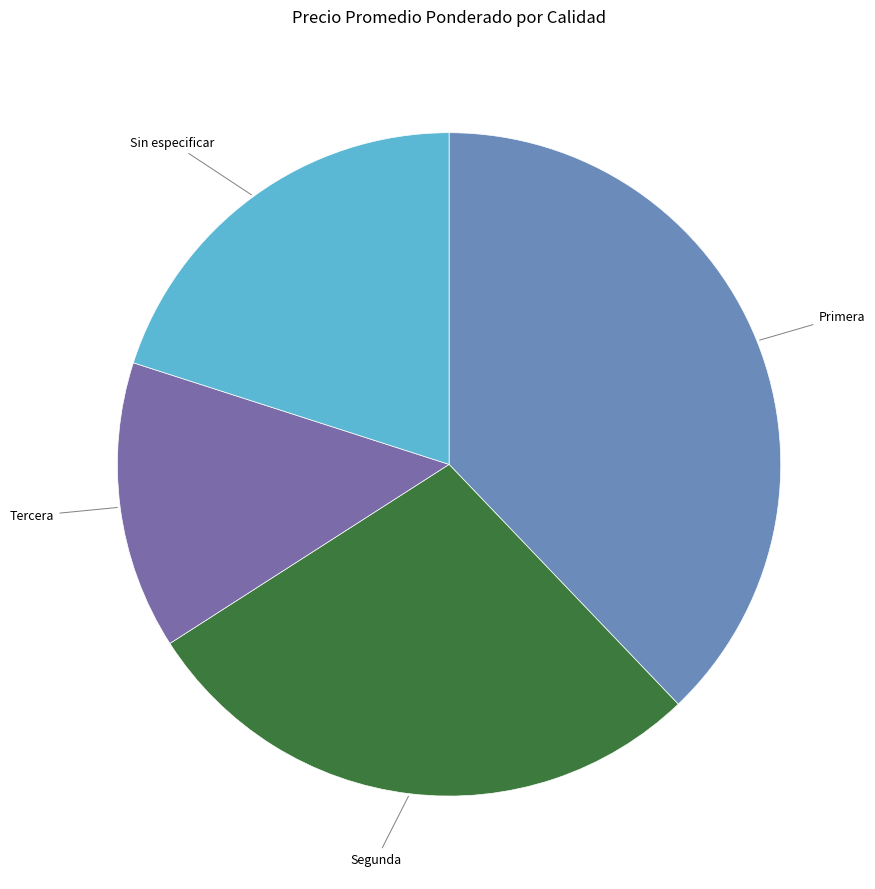

How many slices are in this pie chart?

4